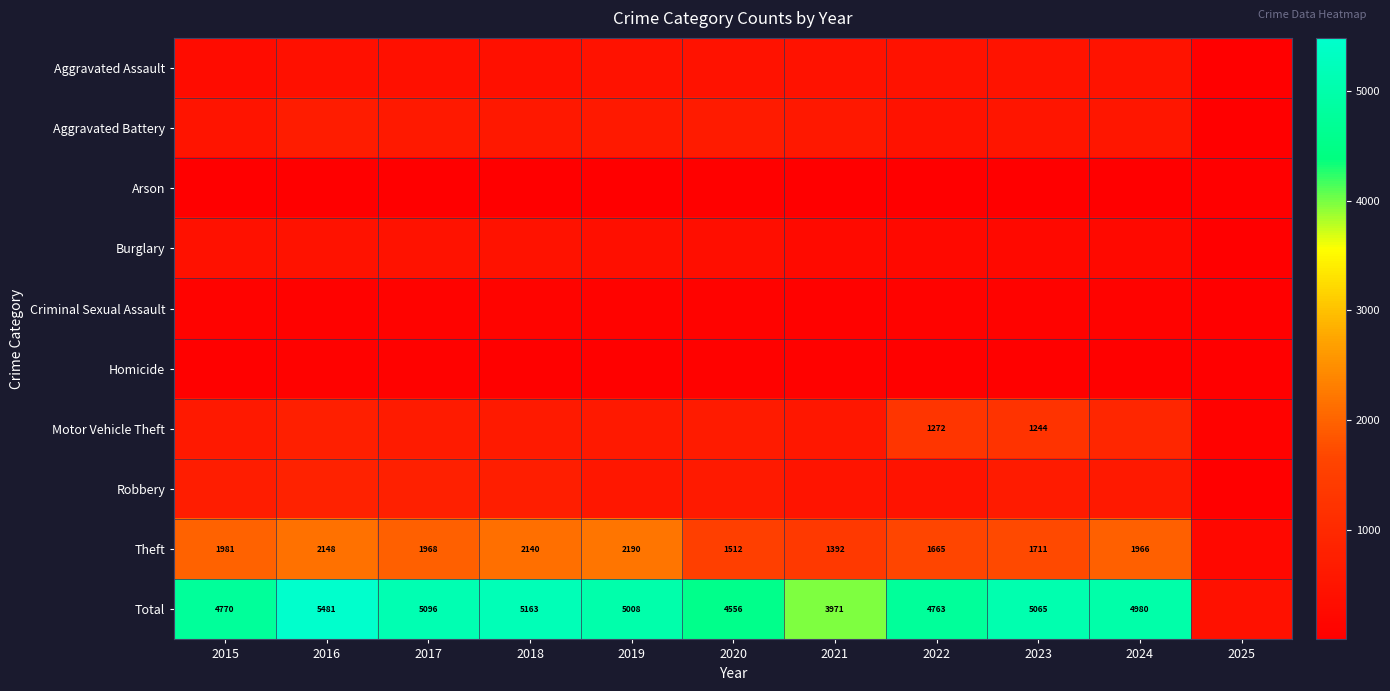

At how many categories does at least one series exceed 1716?

10